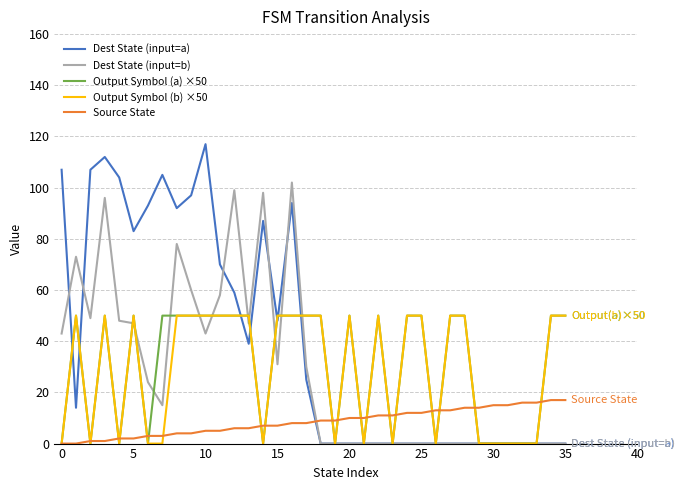

After their last crossing, which series has the higher values: Output Symbol (a) ×50 or Dest State (input=a)?

Output Symbol (a) ×50